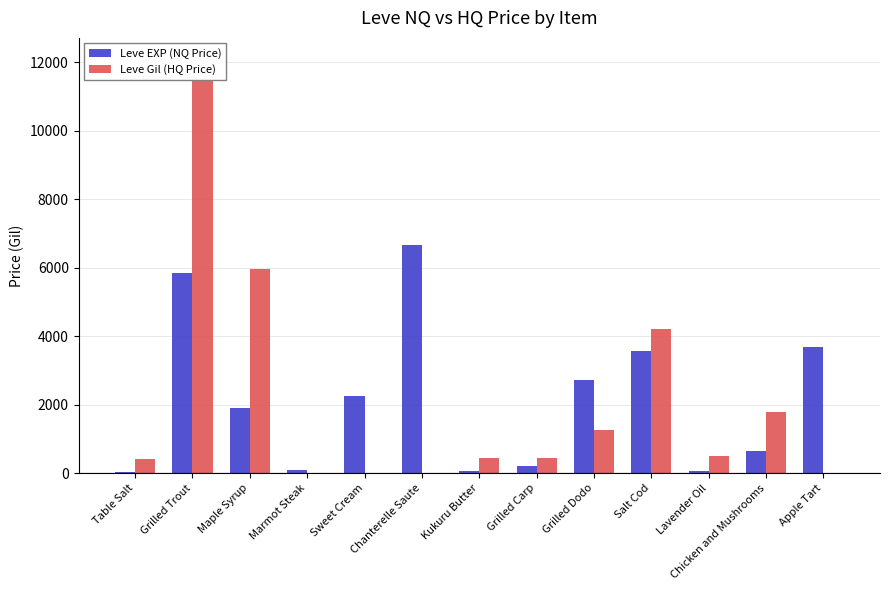

Is the value of Leve Gil (HQ Price) at Lavender Oil greater than the value of Leve EXP (NQ Price) at Sweet Cream?

No